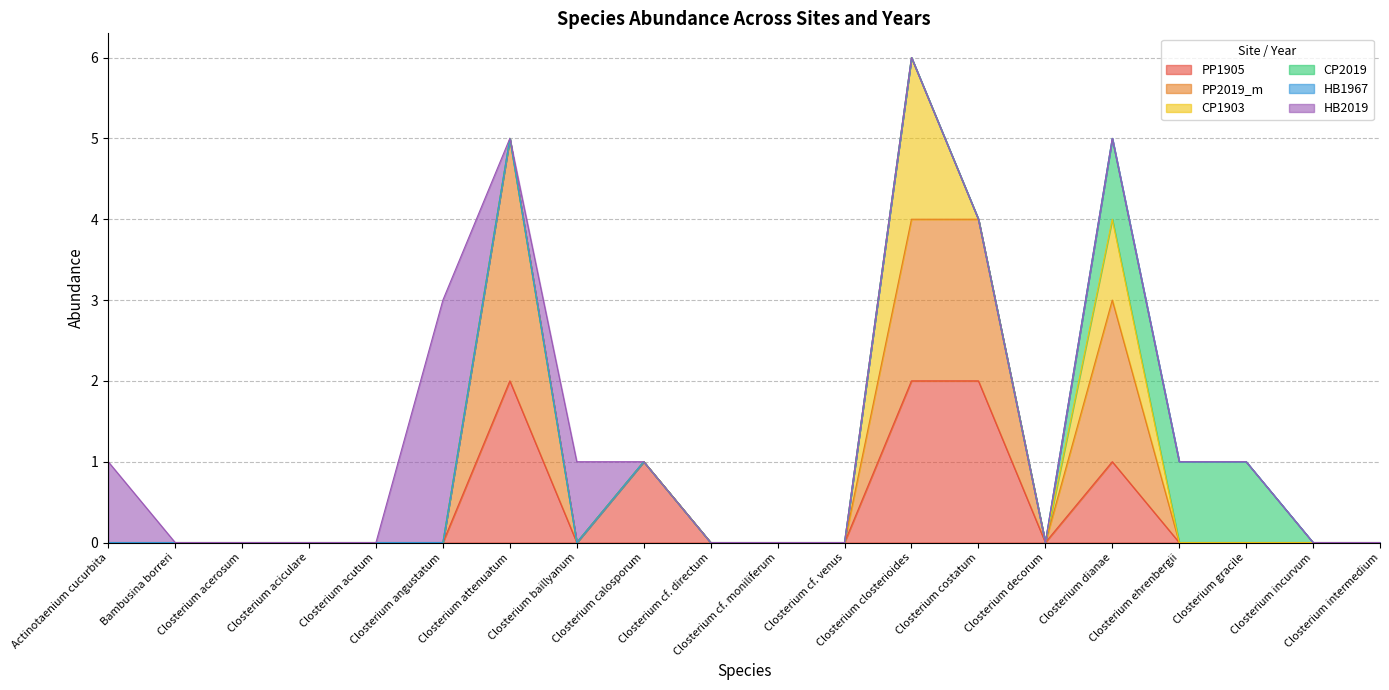

Which has a higher value, Bambusina borreri or Closterium dianae?

Closterium dianae